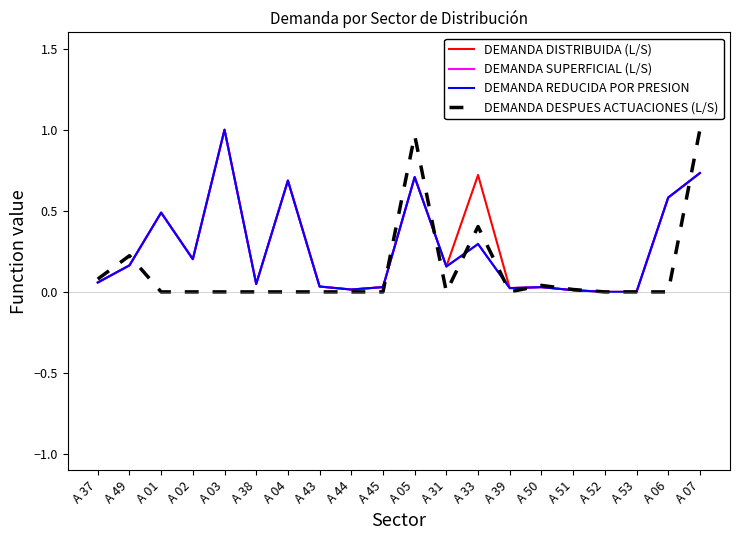

True or false: DEMANDA DISTRIBUIDA (L/S) and DEMANDA REDUCIDA POR PRESION intersect in this chart.

False